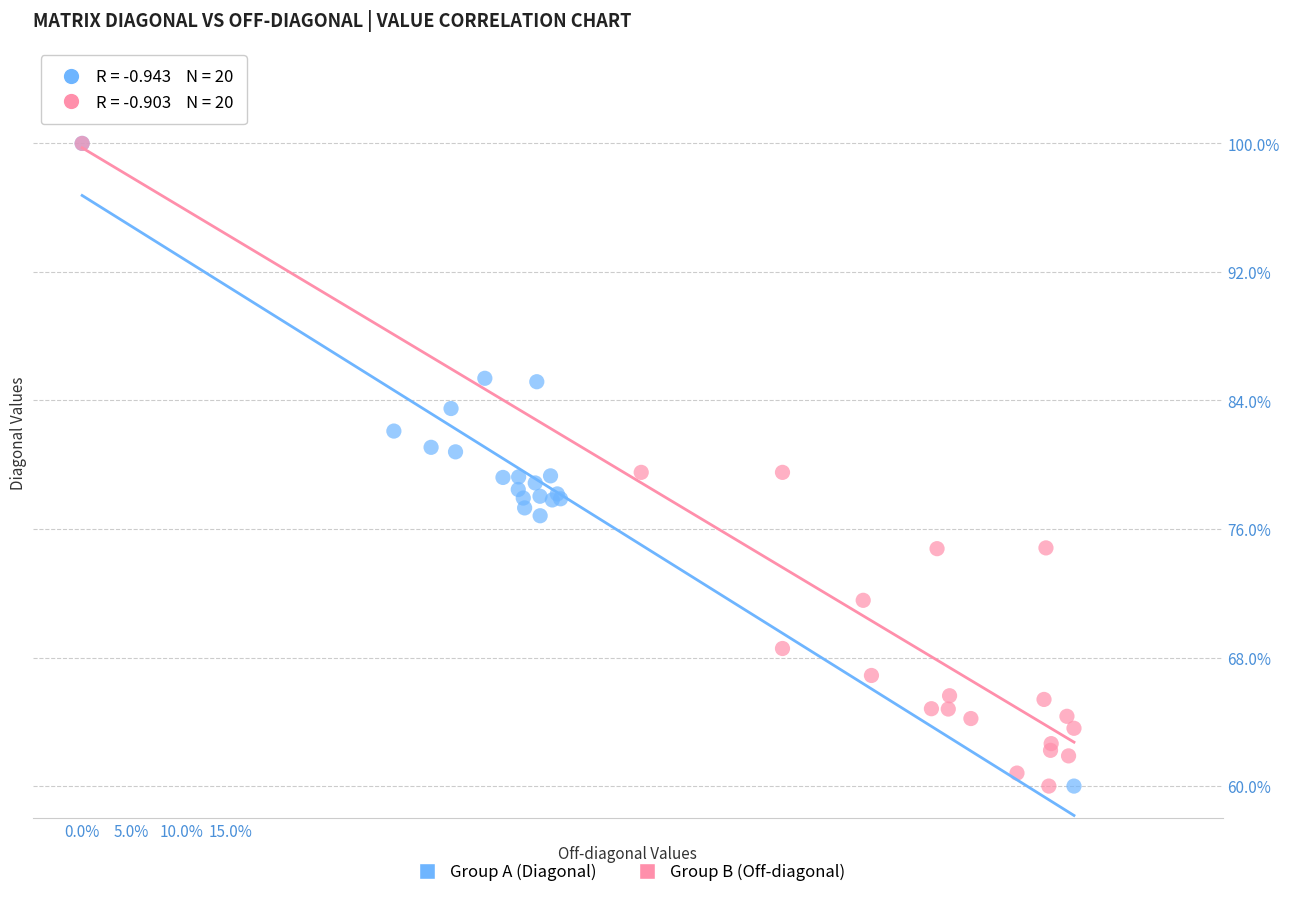

What are all the series names shown in the legend?

Group A (Diagonal), Group B (Off-diagonal)